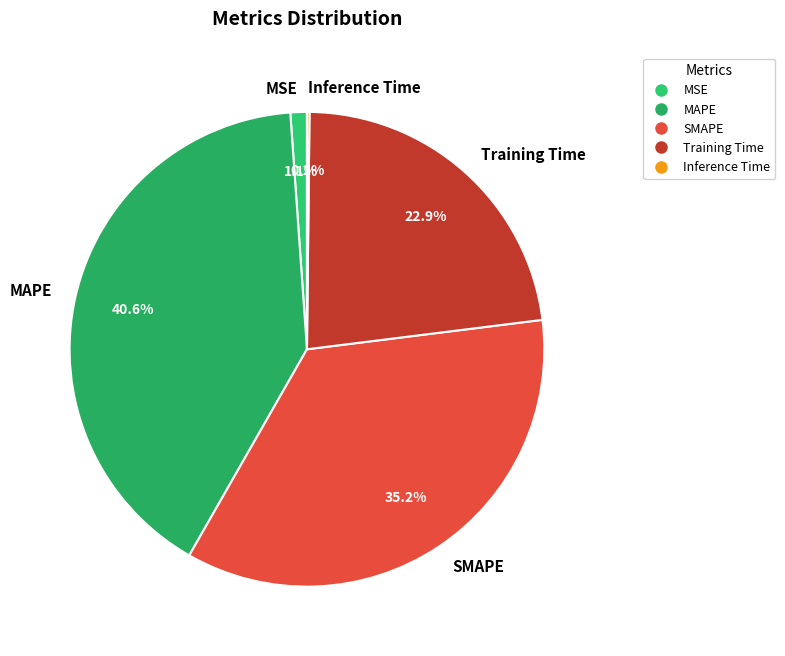

What is the largest slice in the pie chart?

MAPE